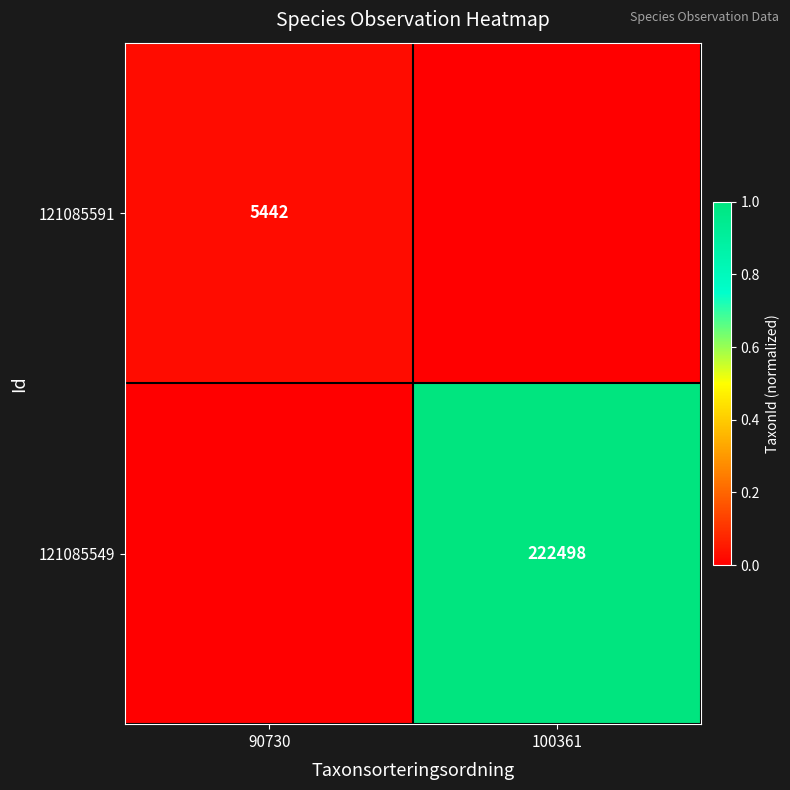

At which category is the sum across all series the highest?

100361